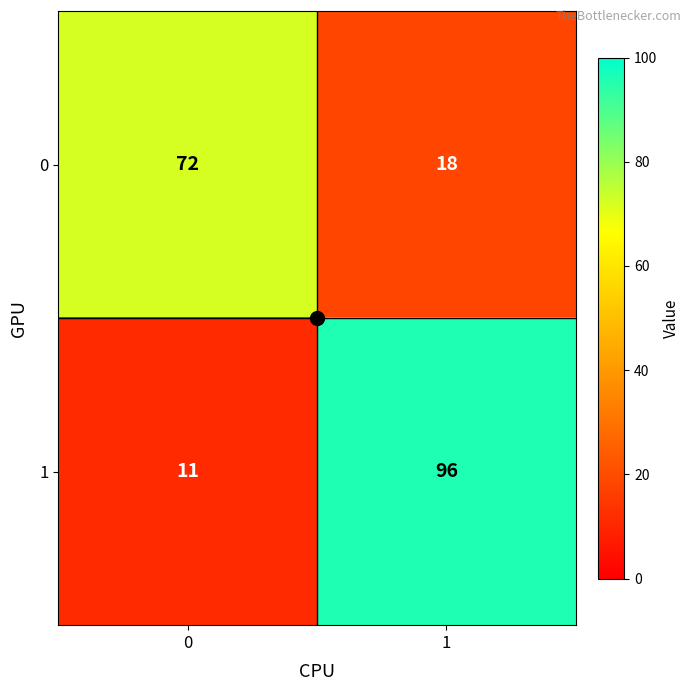

What is the difference between the highest and lowest values at 0?

61